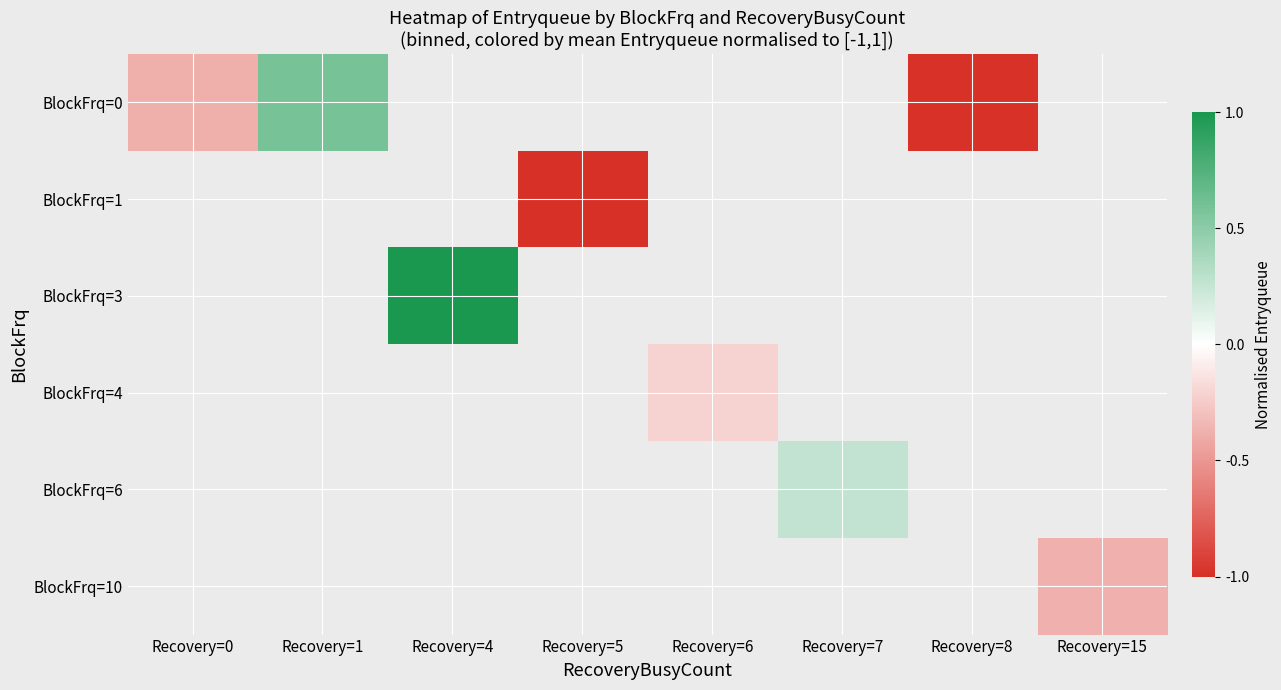

Which label corresponds to the smallest value in the chart?

Recovery=5